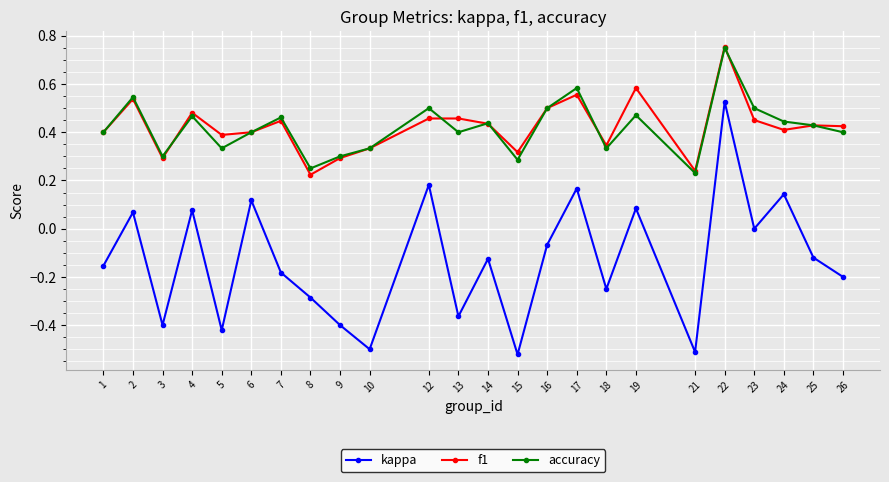

True or false: accuracy has a value of 0.3 at 18.

True